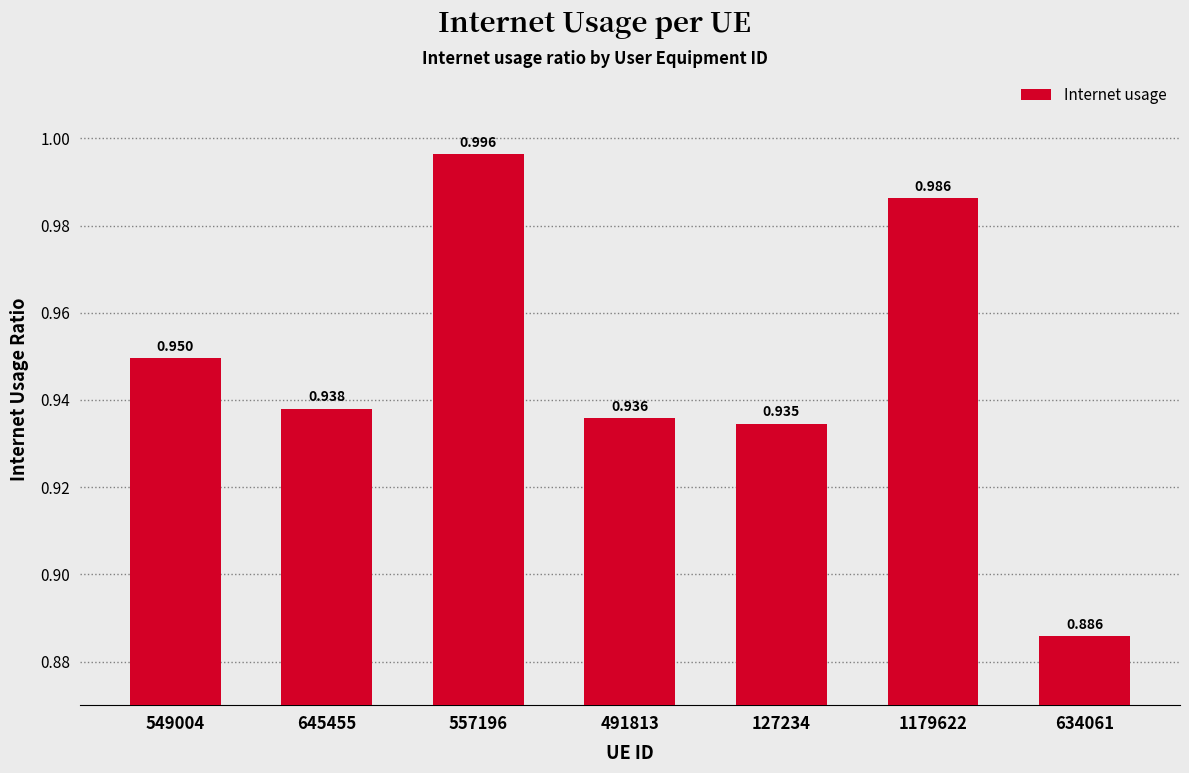

Is it true that the value at 1179622 is 0.7?

False